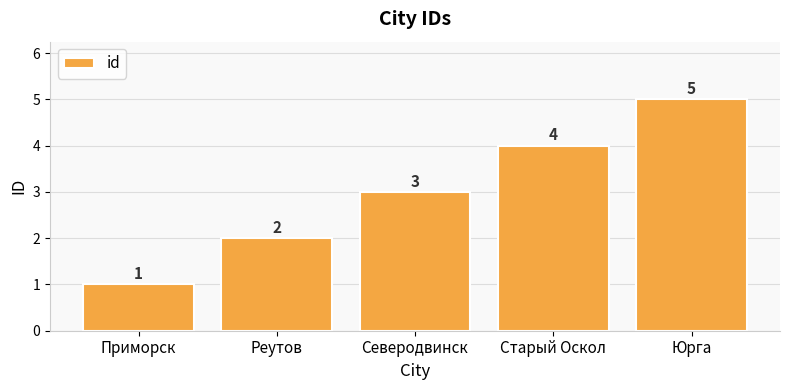

What is the label of the 4th bar from the right?

Реутов